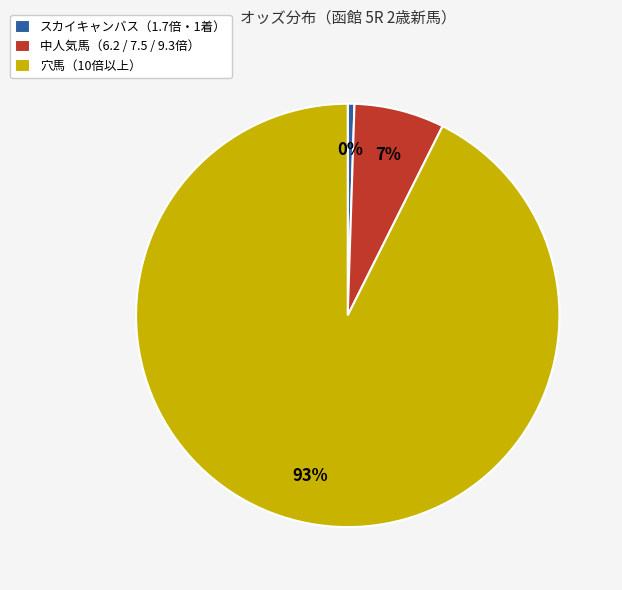

How many segments does this pie chart have?

3